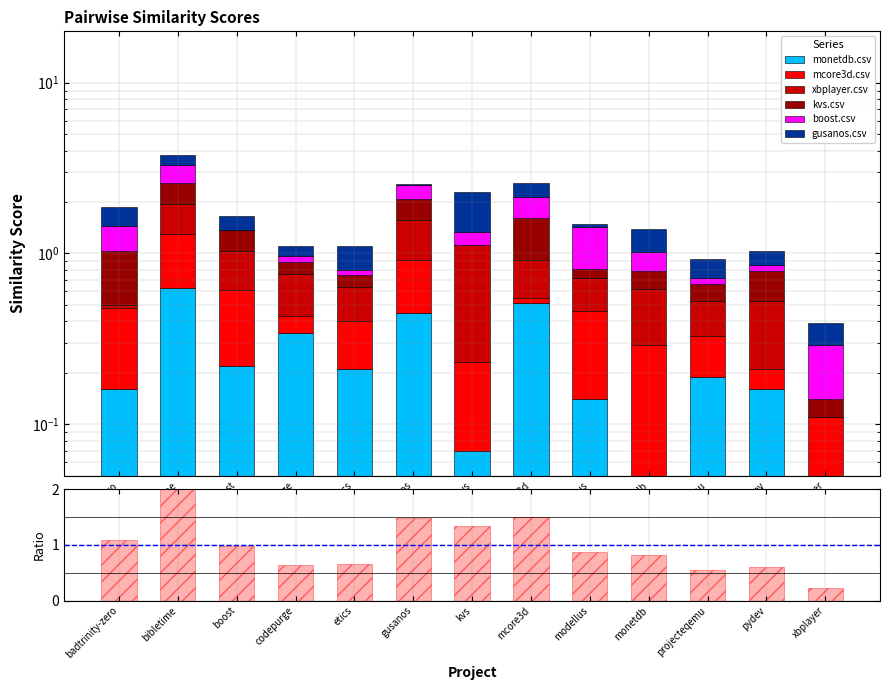

What are all the series names shown in the legend?

monetdb.csv, mcore3d.csv, xbplayer.csv, kvs.csv, boost.csv, gusanos.csv